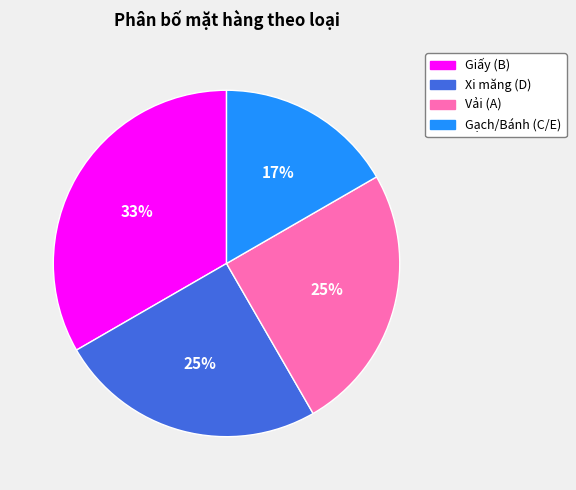

True or false: Vải (A) accounts for 25% of the total.

True